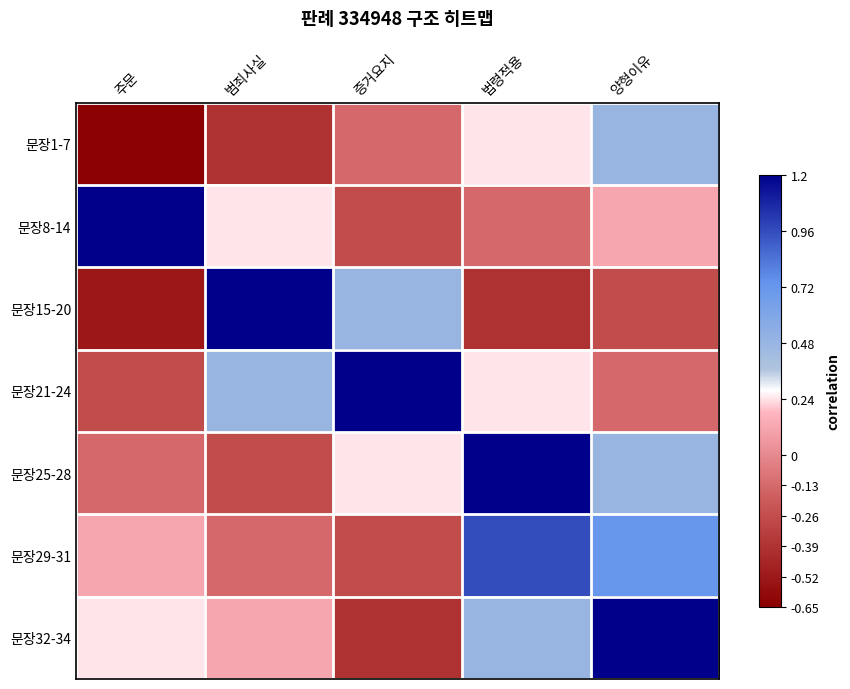

Reading left to right, what are all the values shown in this chart?

문장1-7: 주문=-0.7	범죄사실=-0.4	증거요지=-0.1	법령적용=0.2	양형이유=0.5
문장8-14: 주문=1.2	범죄사실=0.2	증거요지=-0.3	법령적용=-0.1	양형이유=0.1
문장15-20: 주문=-0.5	범죄사실=1.2	증거요지=0.5	법령적용=-0.4	양형이유=-0.3
문장21-24: 주문=-0.3	범죄사실=0.5	증거요지=1.2	법령적용=0.2	양형이유=-0.1
문장25-28: 주문=-0.1	범죄사실=-0.3	증거요지=0.2	법령적용=1.2	양형이유=0.5
문장29-31: 주문=0.1	범죄사실=-0.1	증거요지=-0.3	법령적용=1.0	양형이유=0.7
문장32-34: 주문=0.2	범죄사실=0.1	증거요지=-0.4	법령적용=0.5	양형이유=1.2